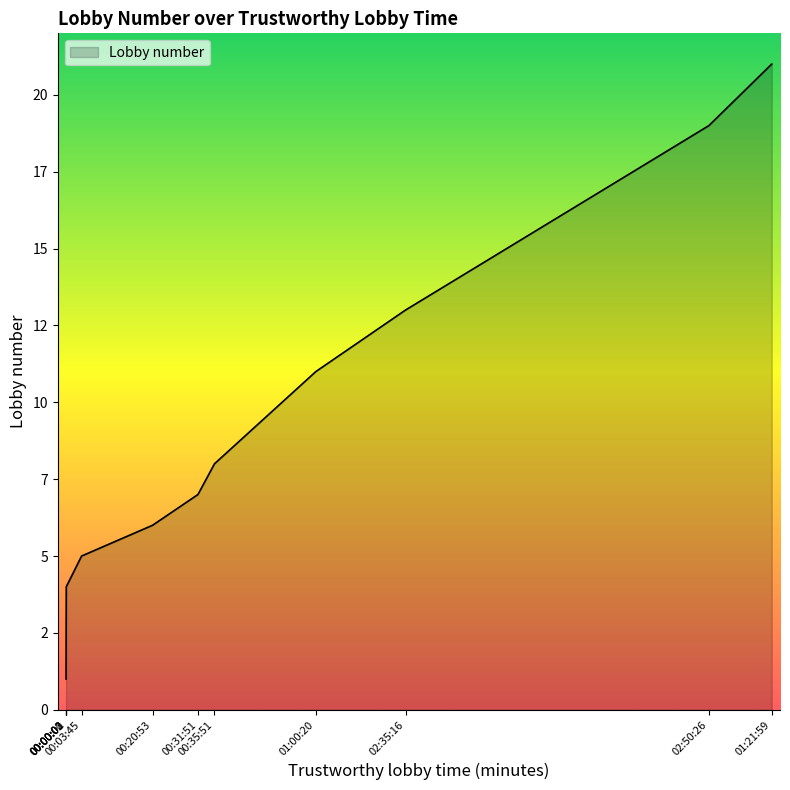

Does the chart display data point markers on the line(s)?

No